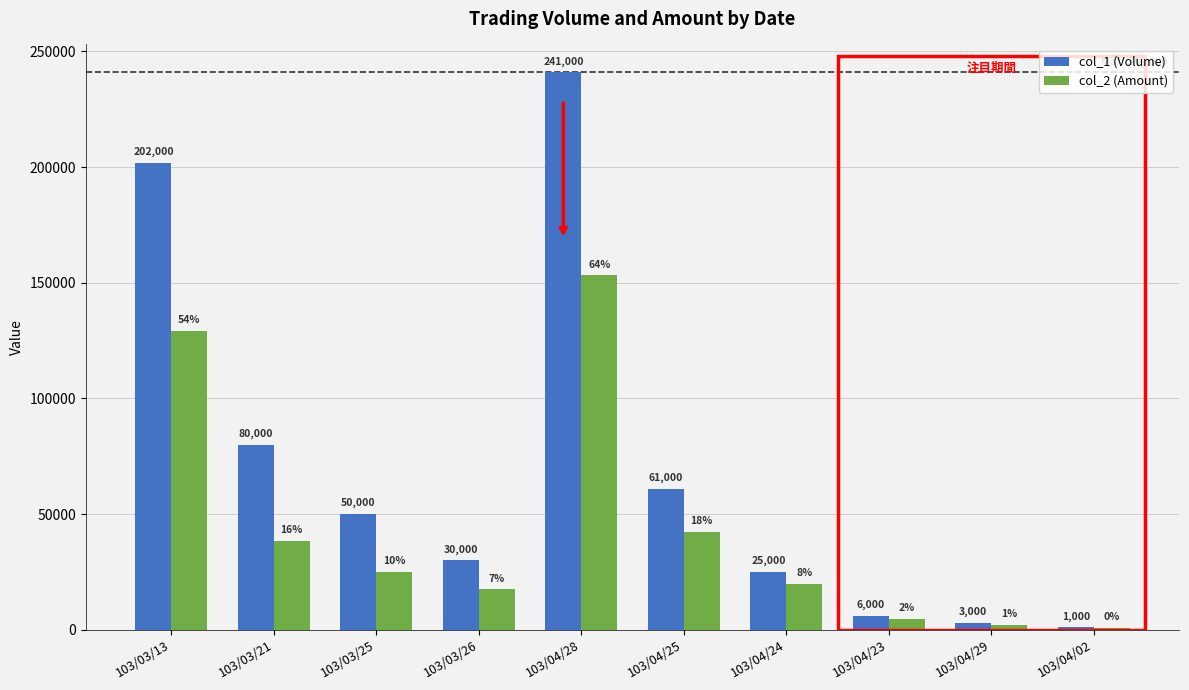

What is the label of the 5th bar from the right?

103/04/25